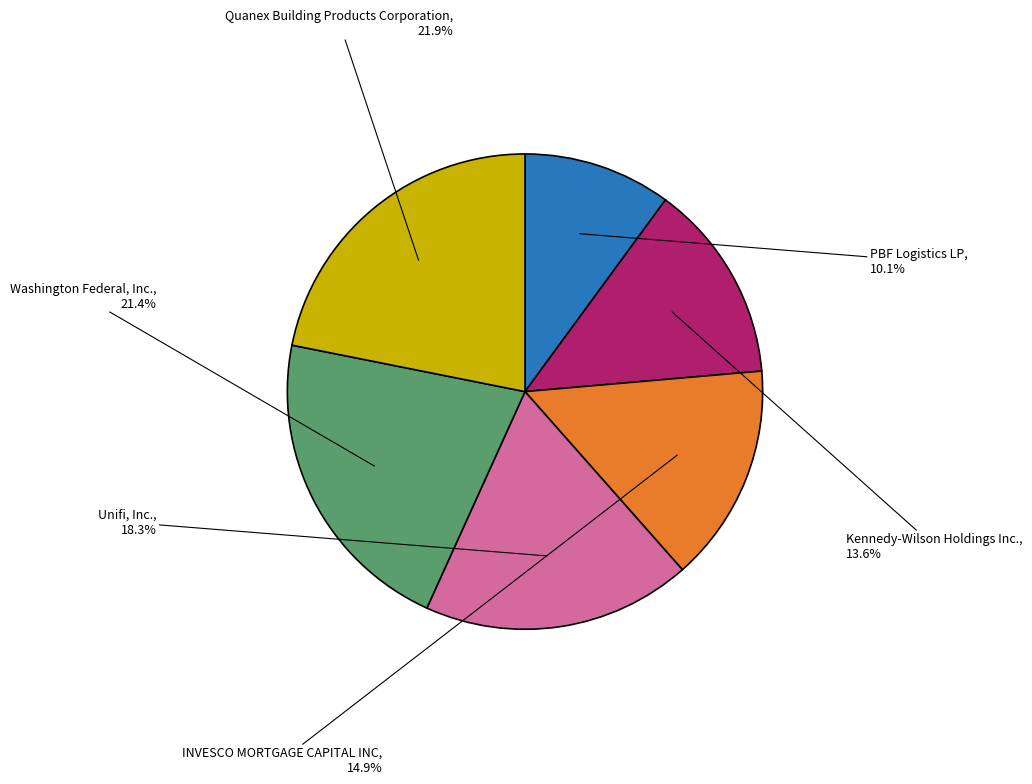

Is there a majority slice in this chart?

No